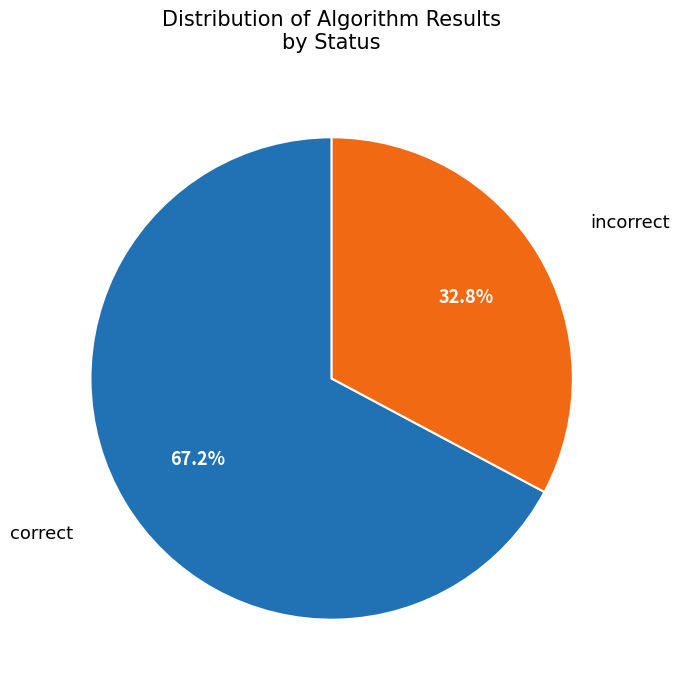

How much of the chart is everything except incorrect?

67.2%